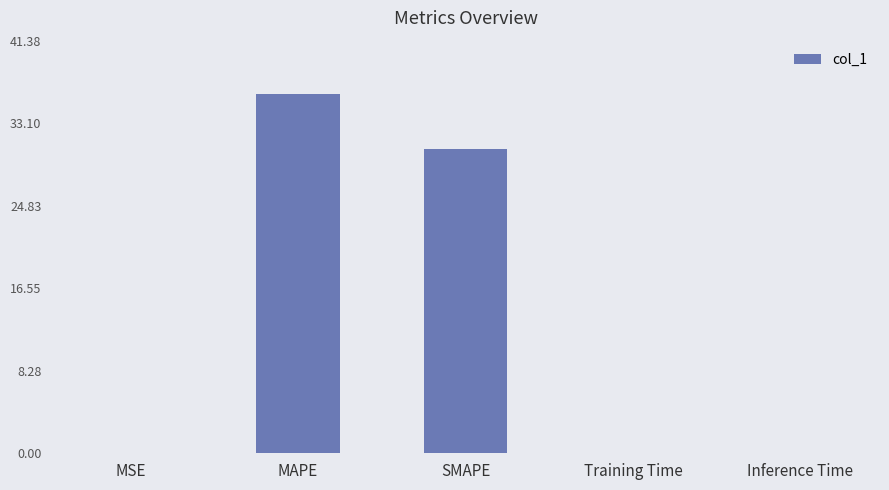

What is the sum of all values?

66.6